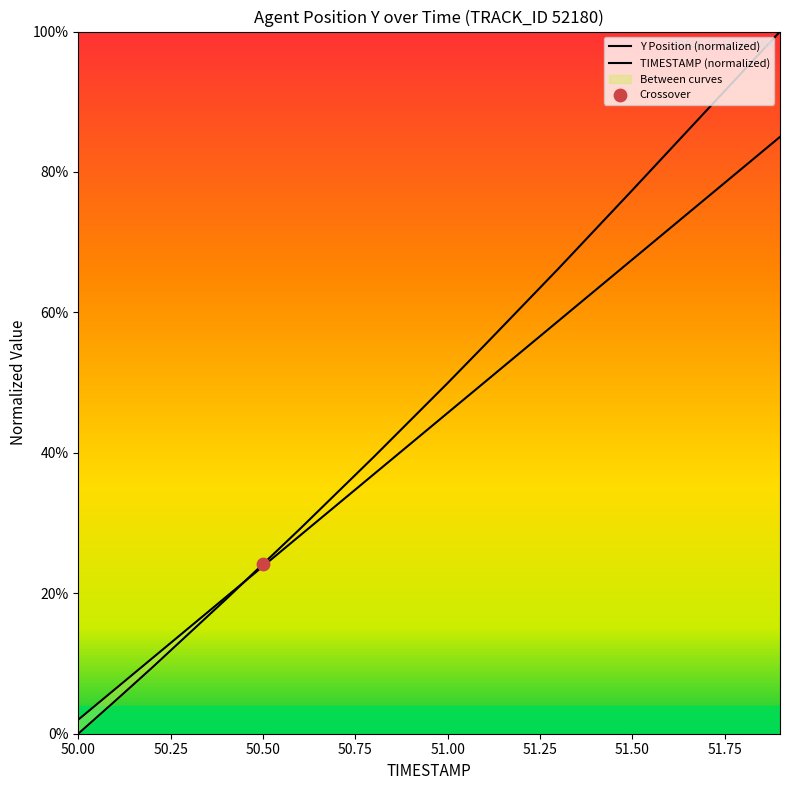

At how many categories does at least one series exceed 0?

20